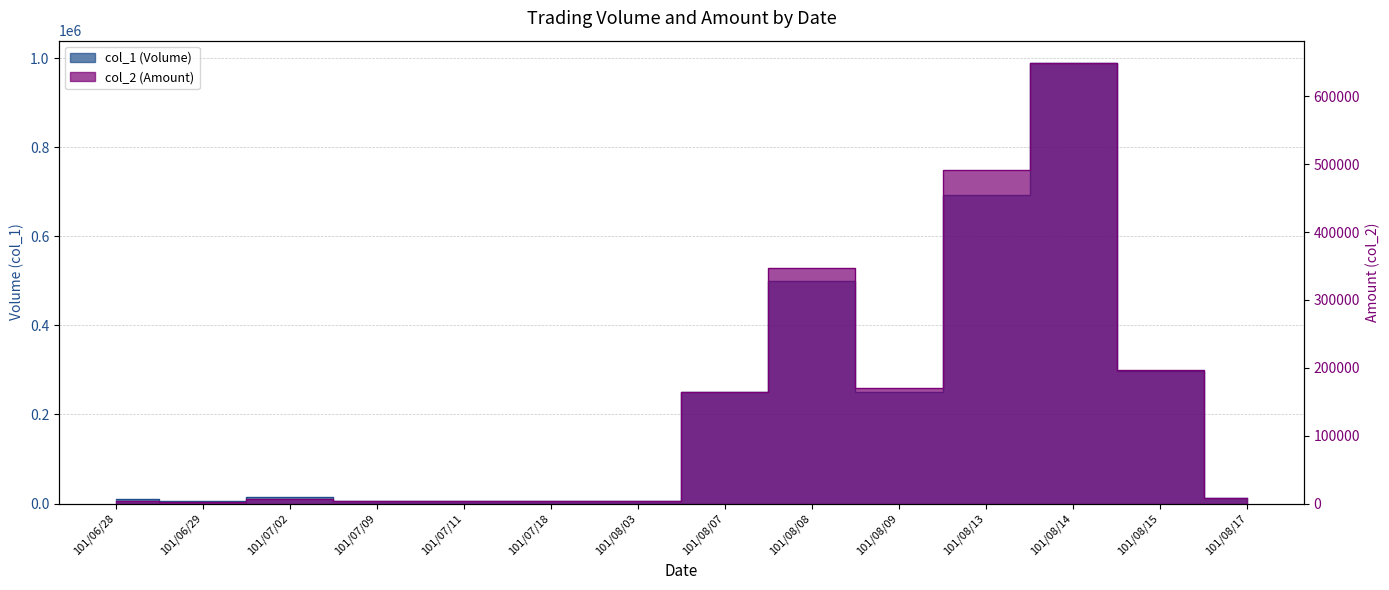

True or false: col_2 and col_1 cross at least once.

False